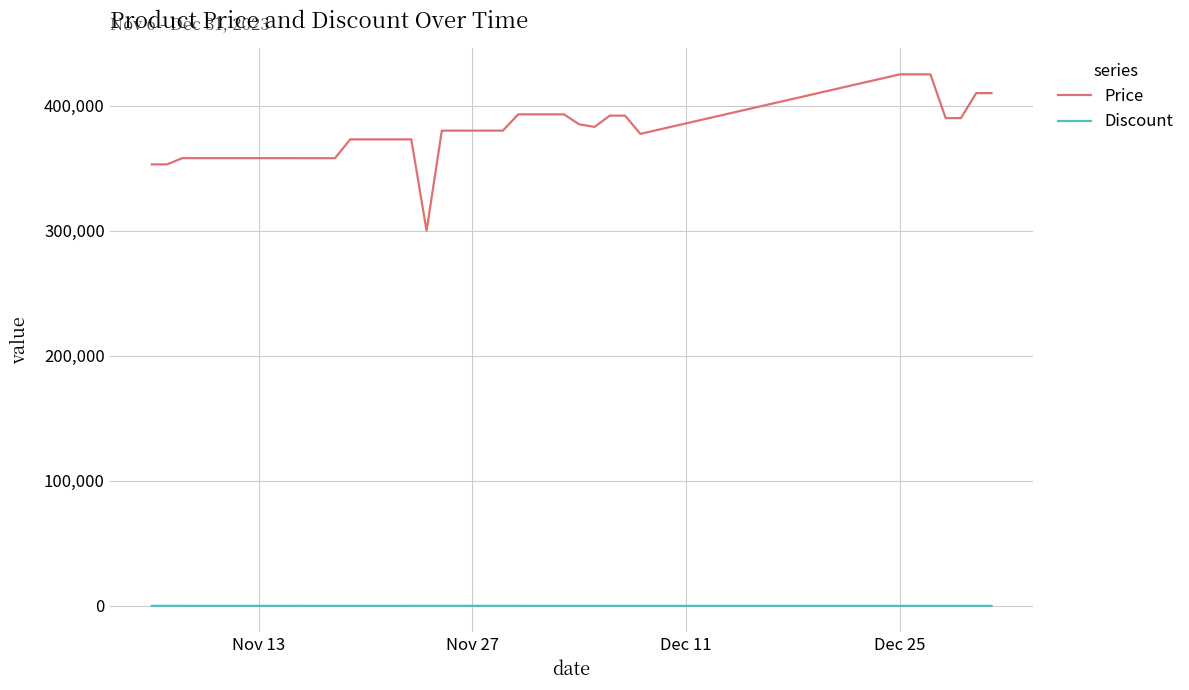

What are all the series names shown in the legend?

Price, Discount